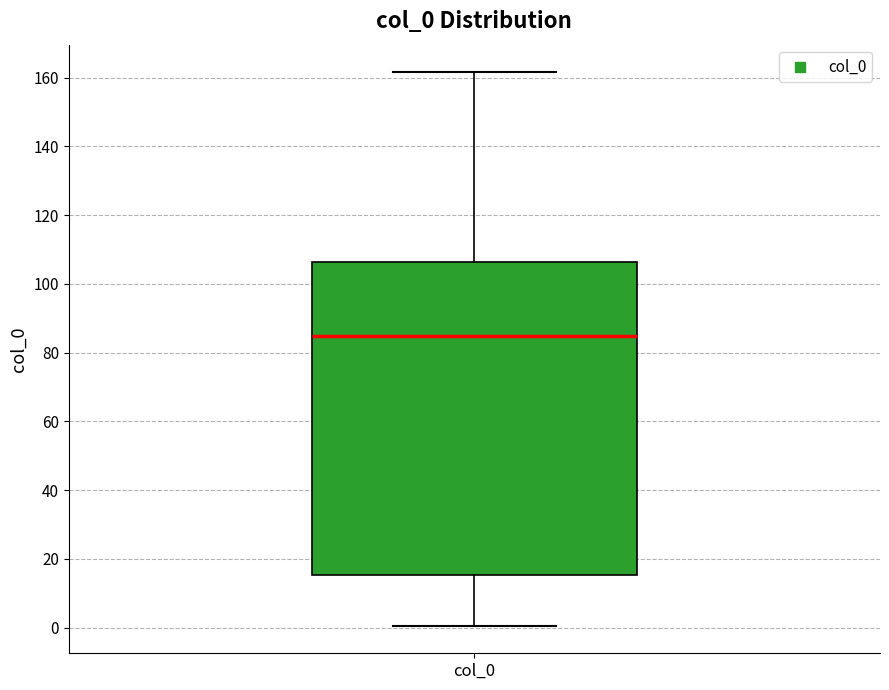

Read this box plot against the y-axis: the position of the median line, the range covered by the box, and the ends of both whiskers. The values are not printed on the chart, so give them approximately, as read against the axis.

median 86, box 16 to 106, whiskers 0 to 162